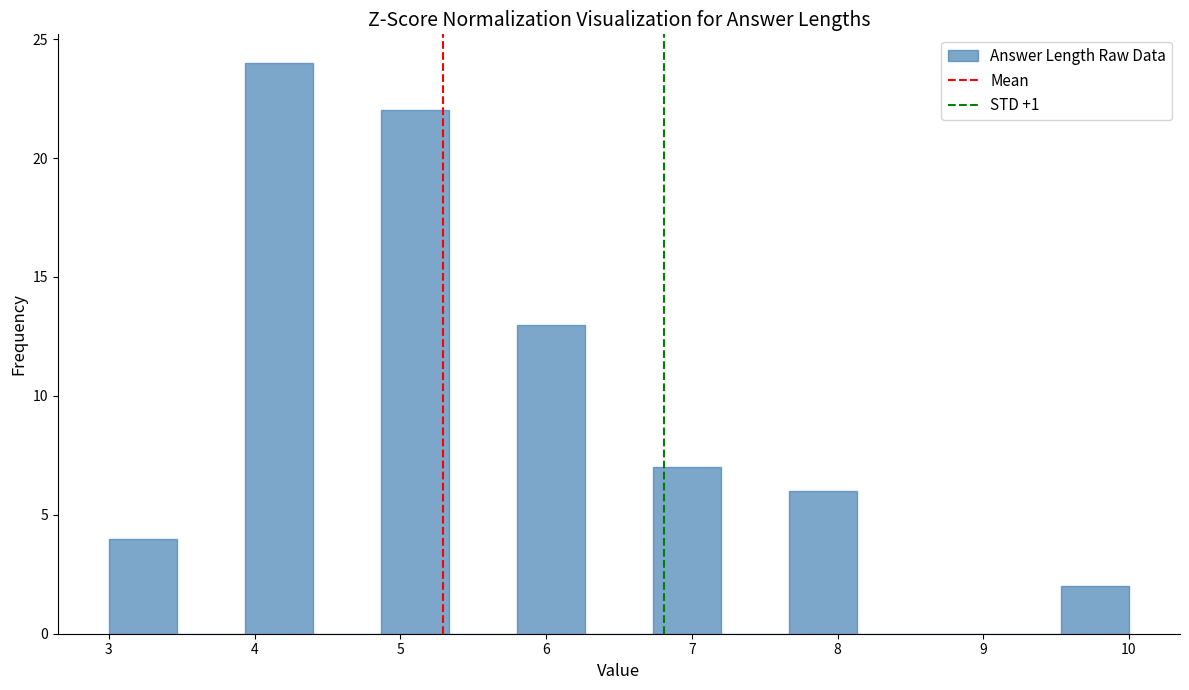

How tall is the bar that spans 6.7 to 7.2 on the x-axis? Neither the bar edges nor the heights are printed on the chart, so give them approximately, as read against the axes.

7